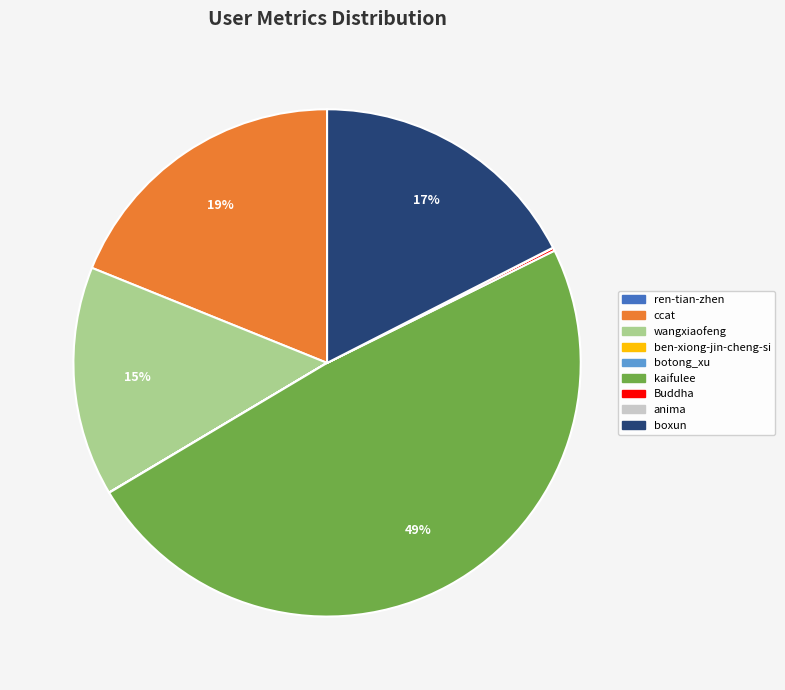

Which slice is the largest?

kaifulee